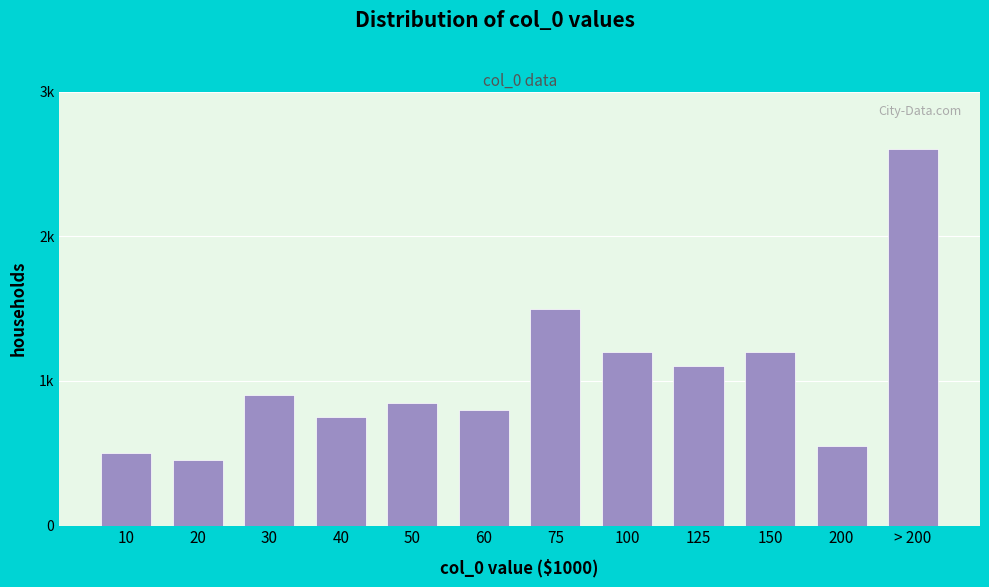

Does the chart contain any negative values?

No